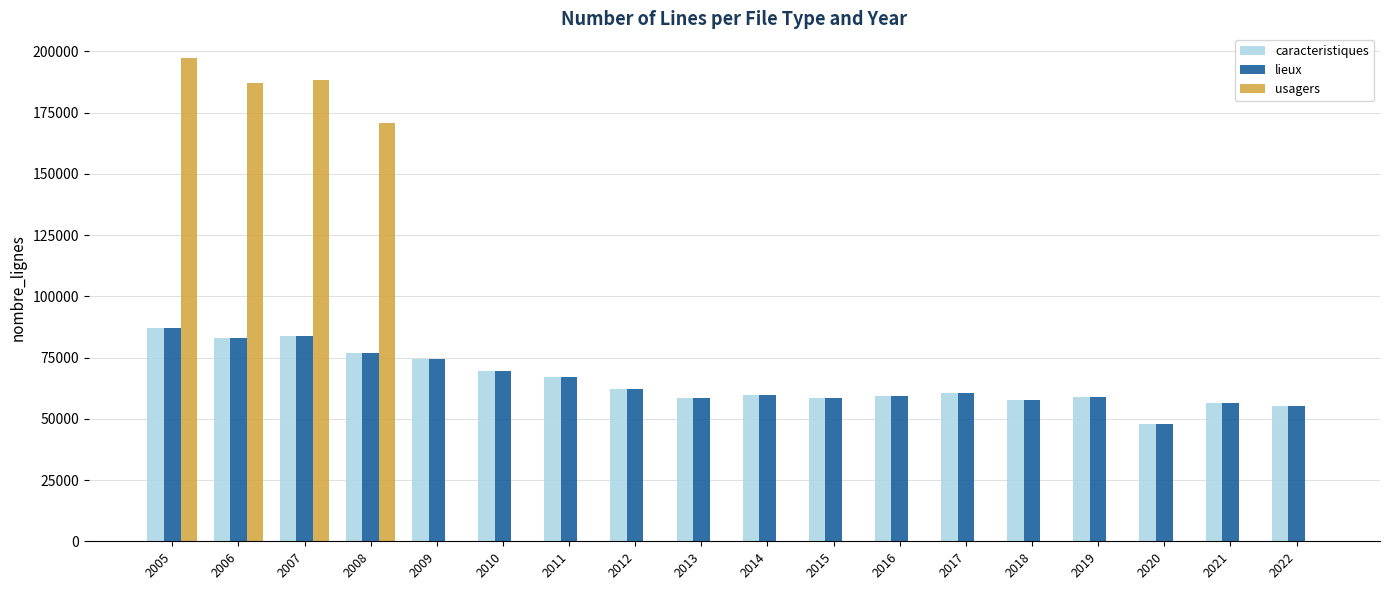

What is the highest value of the usagers series?

197498